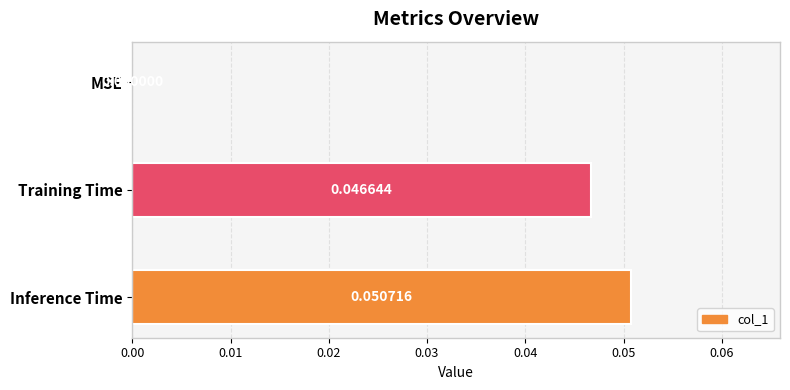

Which label corresponds to the largest value in the chart?

Inference Time